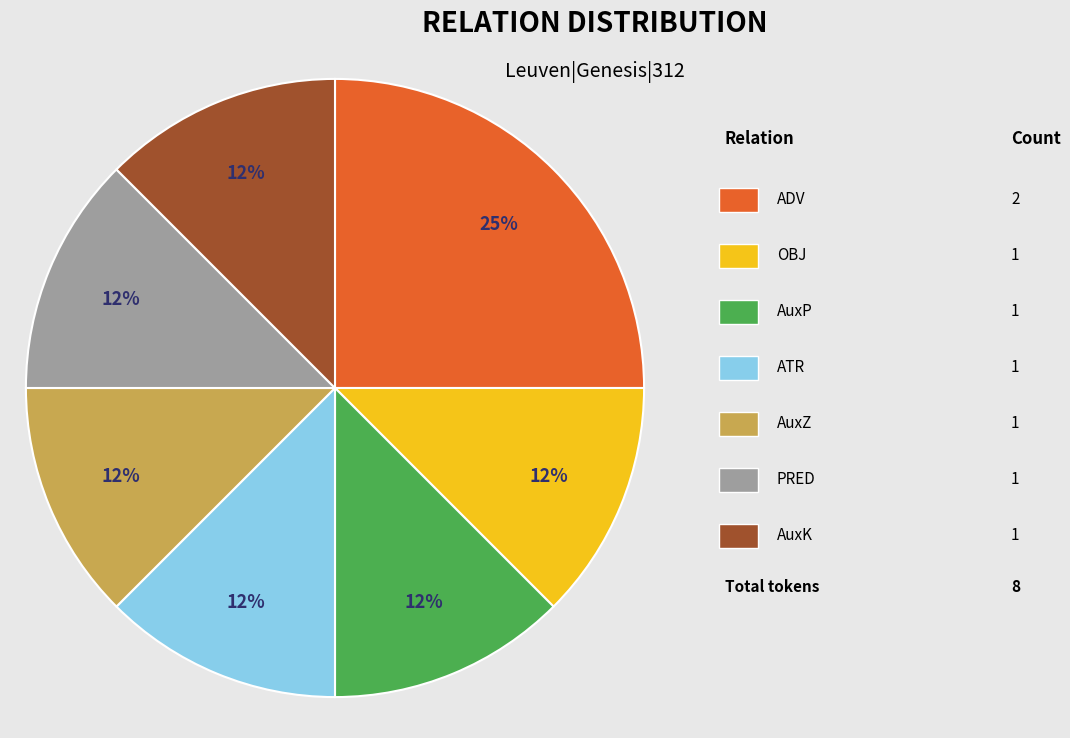

To the nearest percent, what is the average slice percentage?

14%